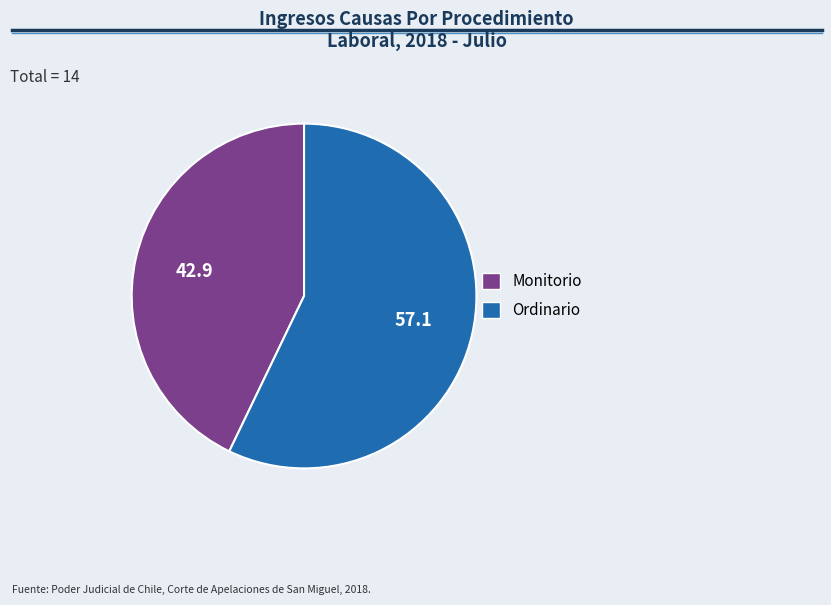

Combined, do Ordinario and Monitorio account for over 50%?

Yes